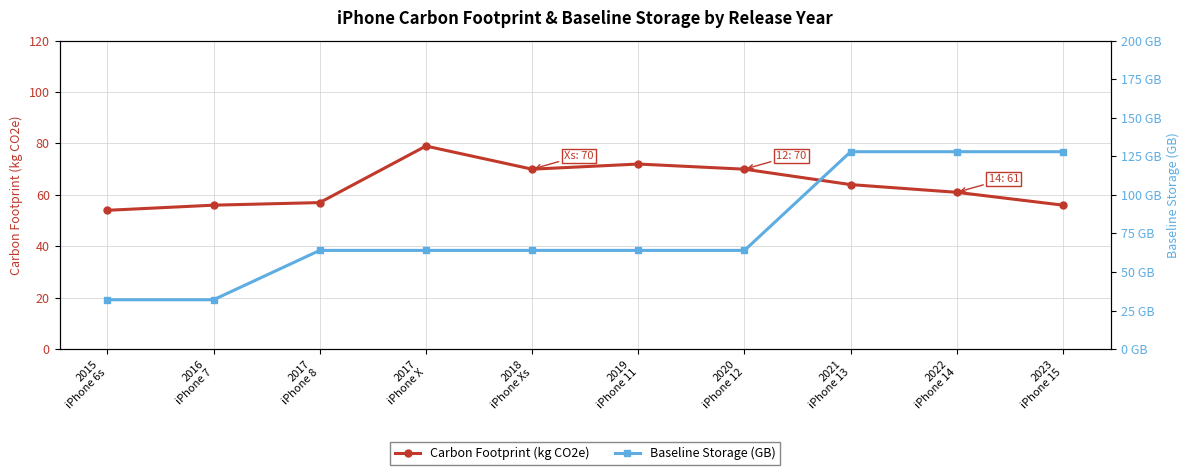

Which label corresponds to the smallest value in the chart?

2015
iPhone 6s